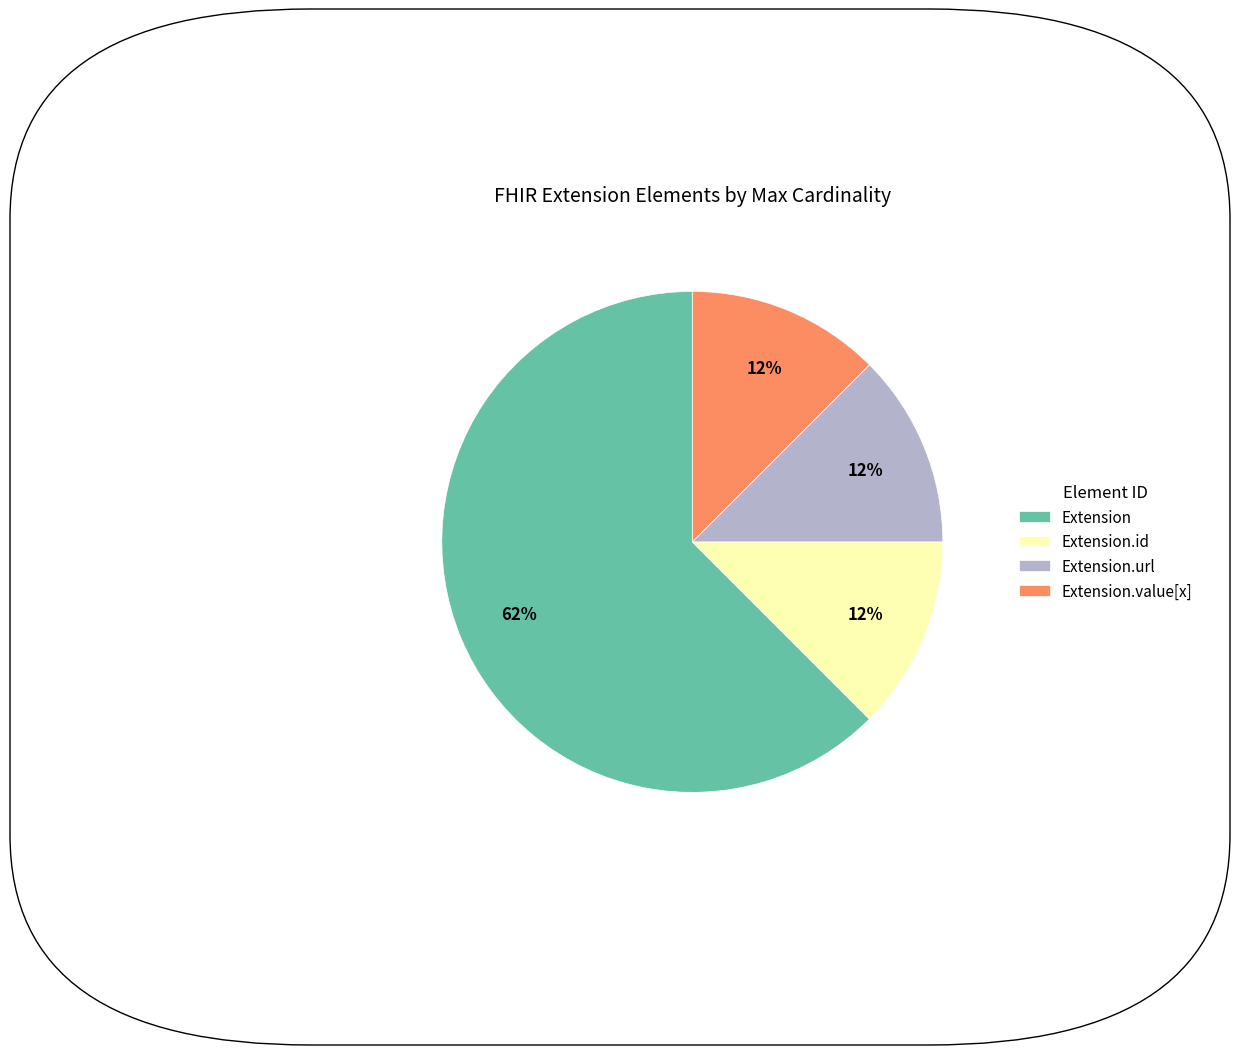

Count the number of slices in the pie.

4